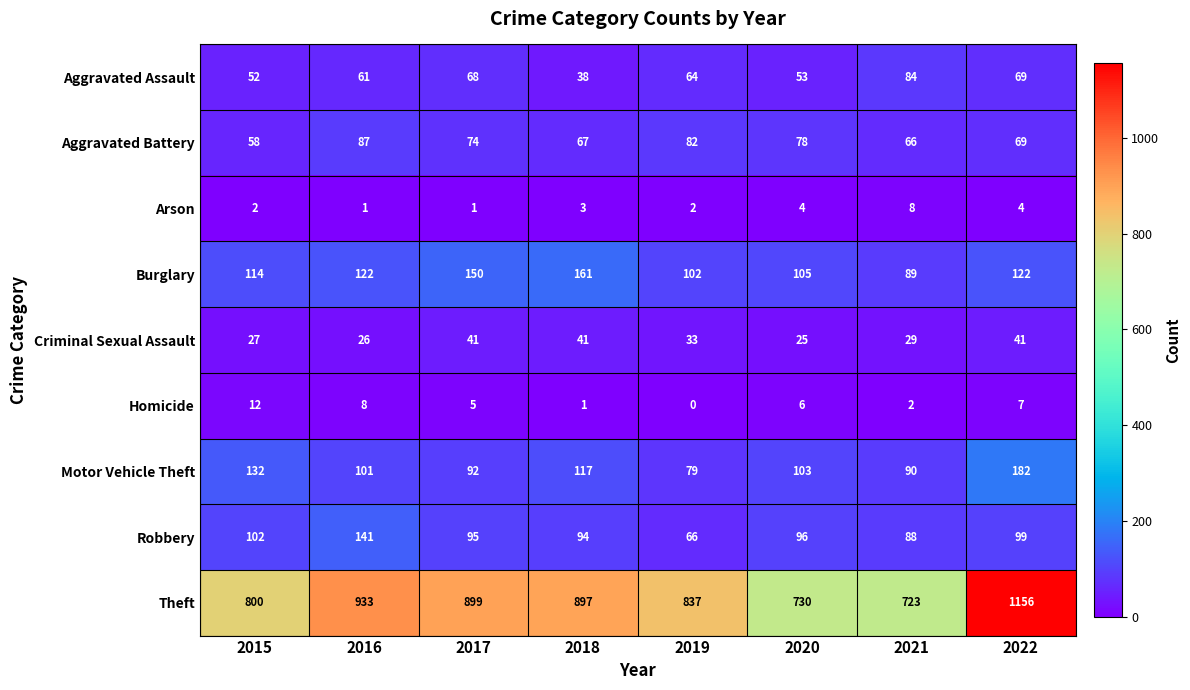

What is the difference between the Arson values at 2021 and 2015?

6